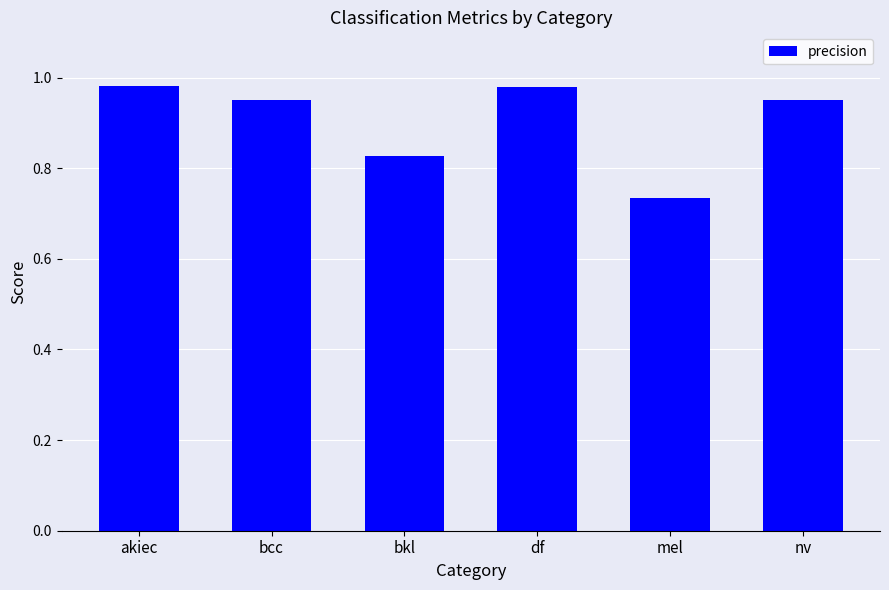

The value at bkl is 1.4. True or false?

False